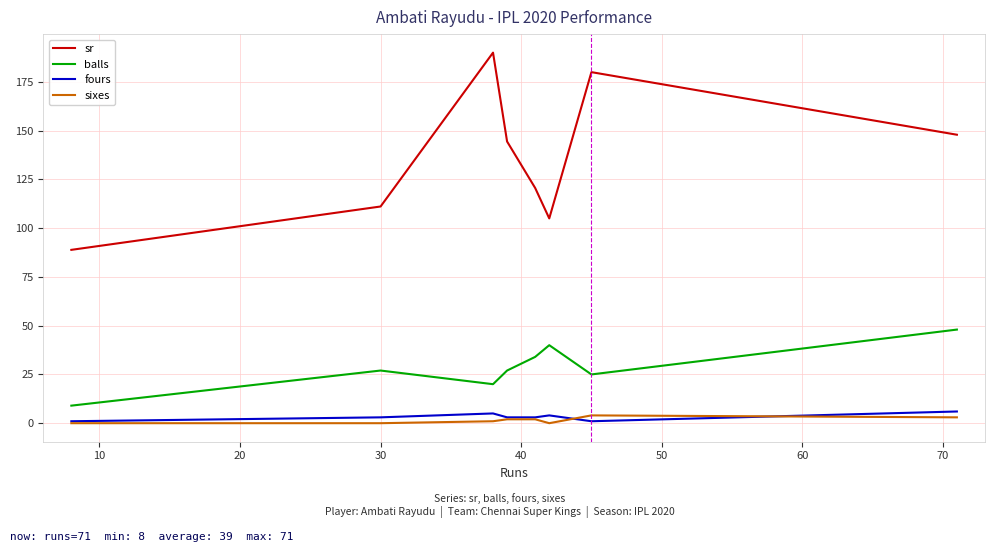

True or false: sr and balls intersect in this chart.

False